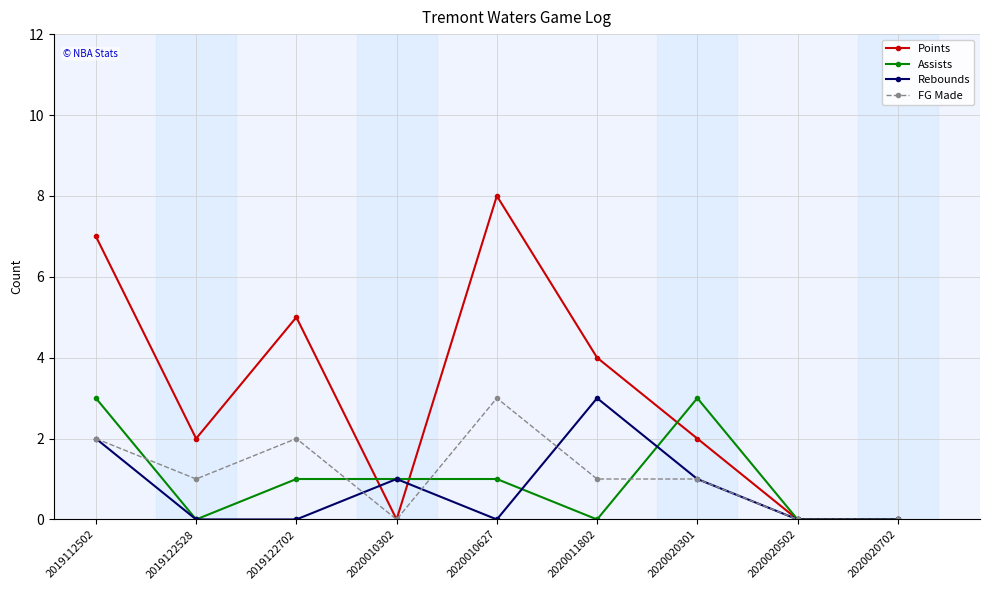

How many lines are shown in the chart?

4